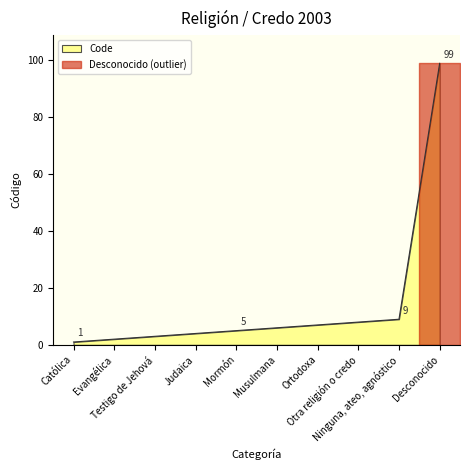

The value at Católica is 1. True or false?

False